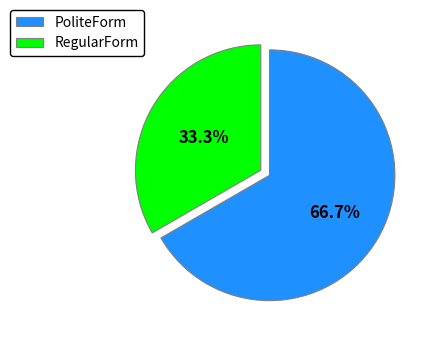

To the nearest percent, what is the difference between the largest and smallest slice percentages?

33%